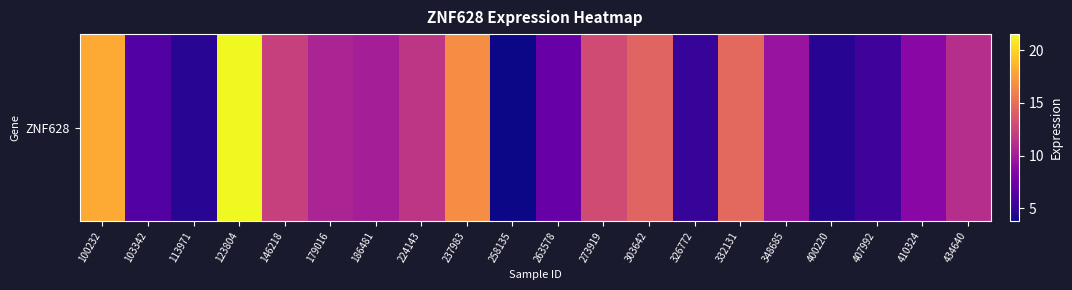

True or false: the data shows 3.7 at 186481.

False